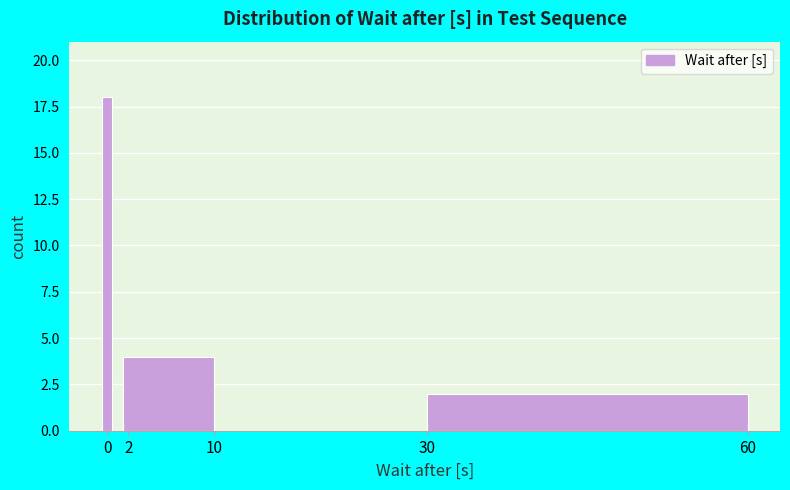

Reading left to right, transcribe this chart: for each bar, give the range it covers on the x-axis and its height. Neither the bar edges nor the heights are printed on the chart, so give them approximately, as read against the axes.

-0.5 to 0.5: 18
0.5 to 1.5: 0
1.5 to 10.0: 4
10.0 to 30.0: 0
30.0 to 60.0: 2